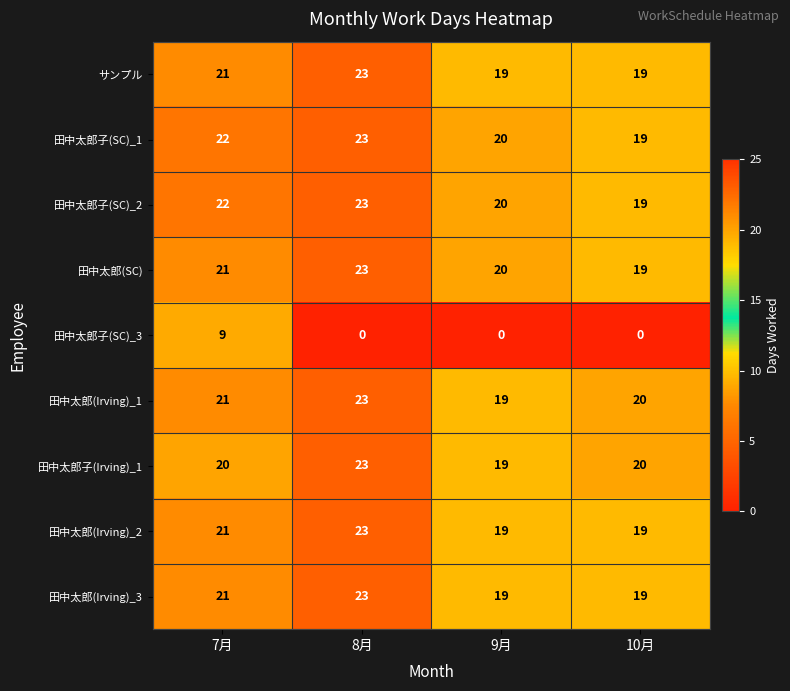

At how many categories does at least one series exceed 5?

4